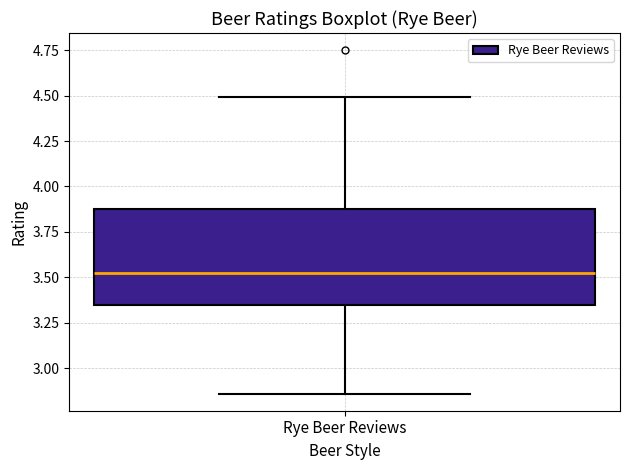

Transcribe this box plot: give where the median line is, the range the box spans, and where the two whiskers end, as read against the y-axis. The values are not printed on the chart, so give them approximately, as read against the axis.

median 3.55, box 3.35 to 3.90, whiskers 2.85 to 4.50